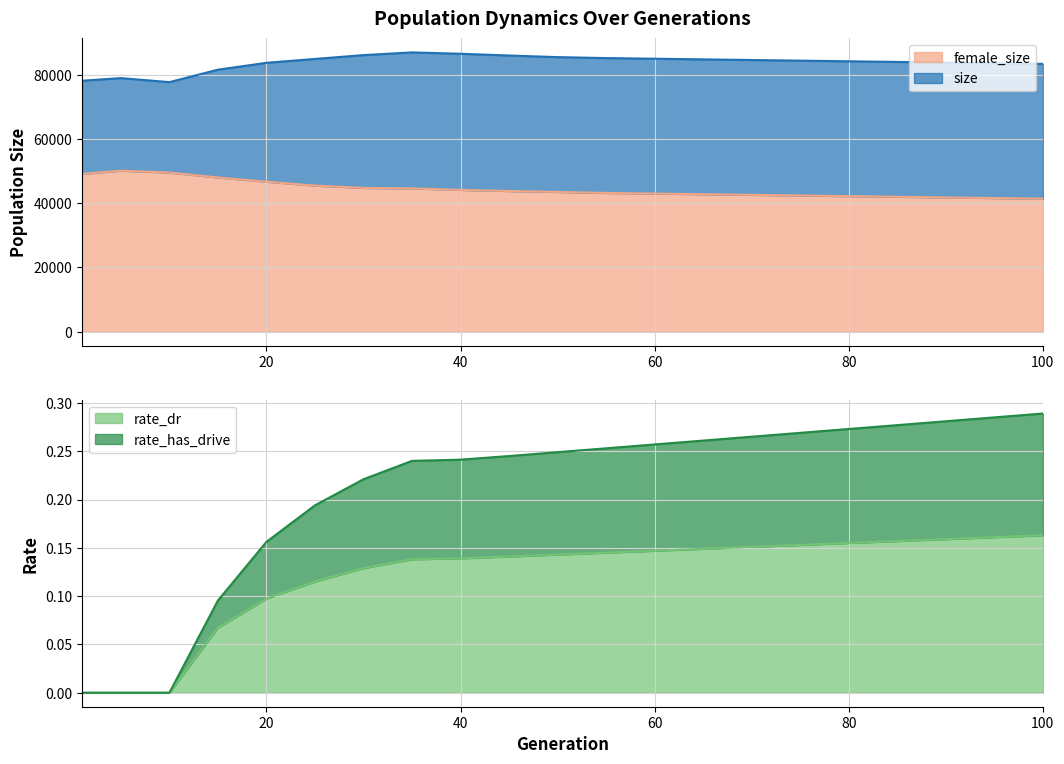

What is the value of the rate_has_drive point at the 9th from the left?

0.2